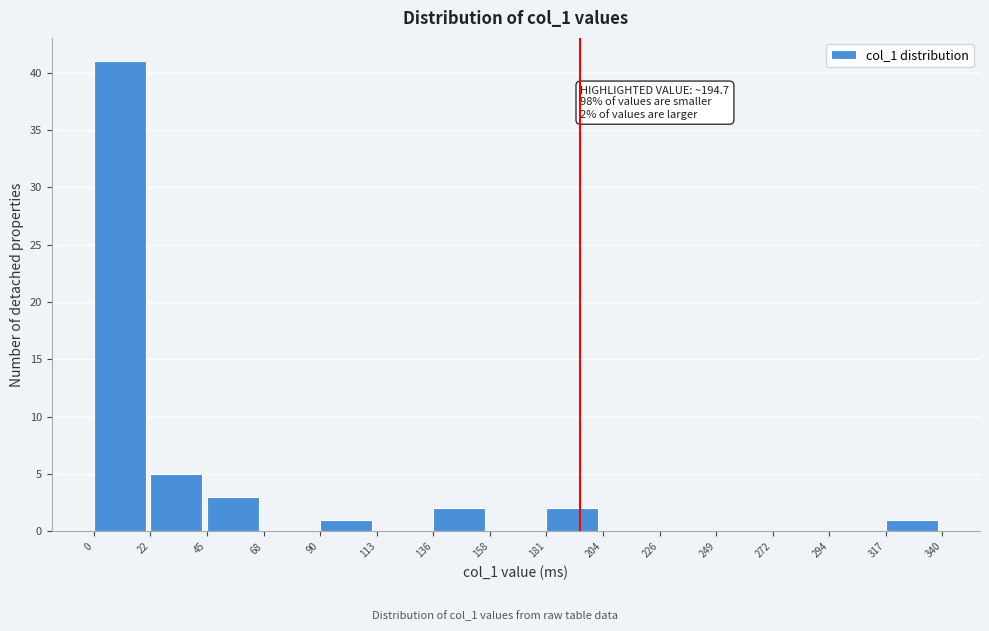

Over which range of the x-axis is the bar tallest?

0 to 22